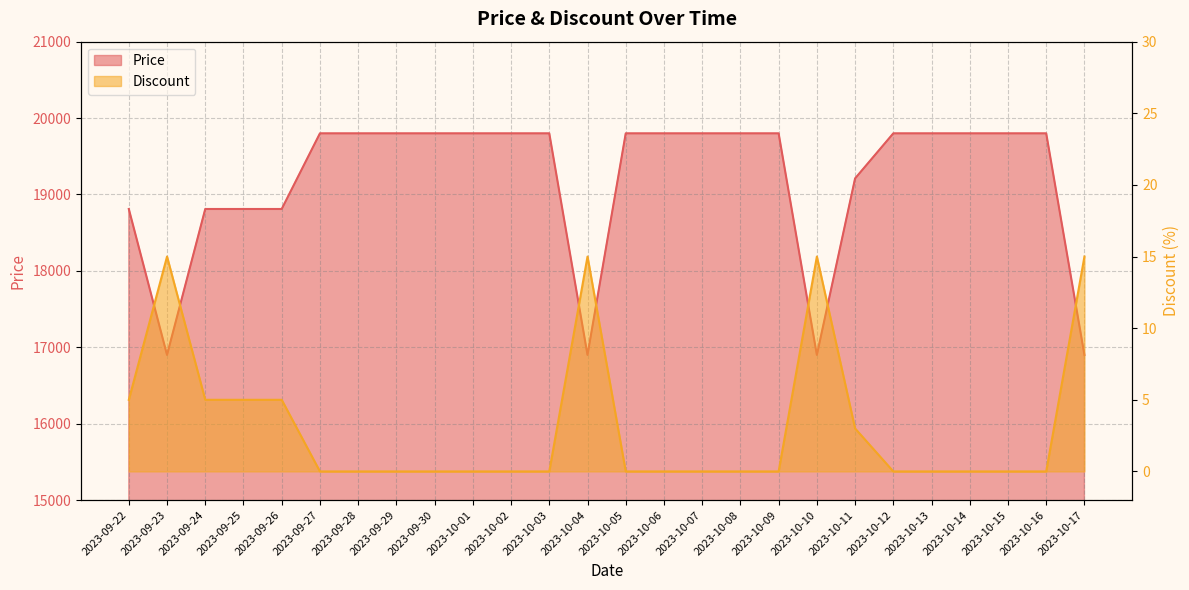

True or false: Price and Discount intersect in this chart.

False